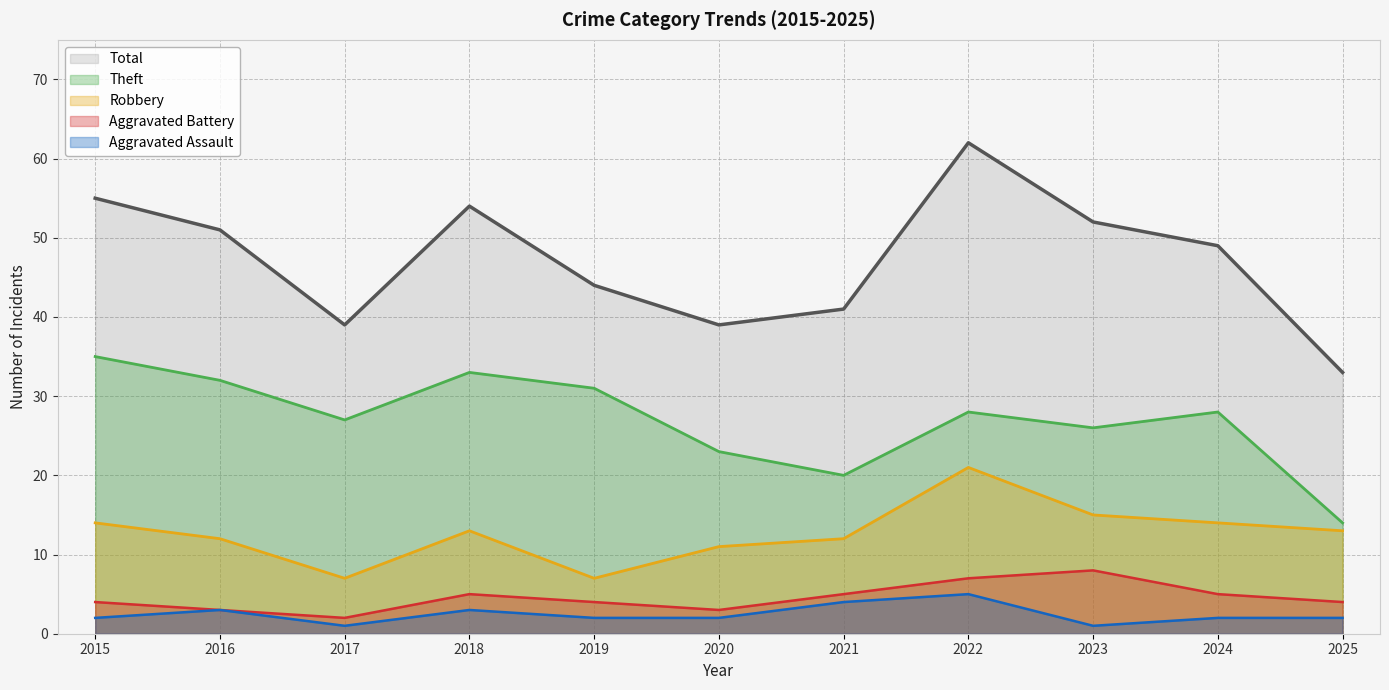

Does the chart have visible grid lines?

Yes